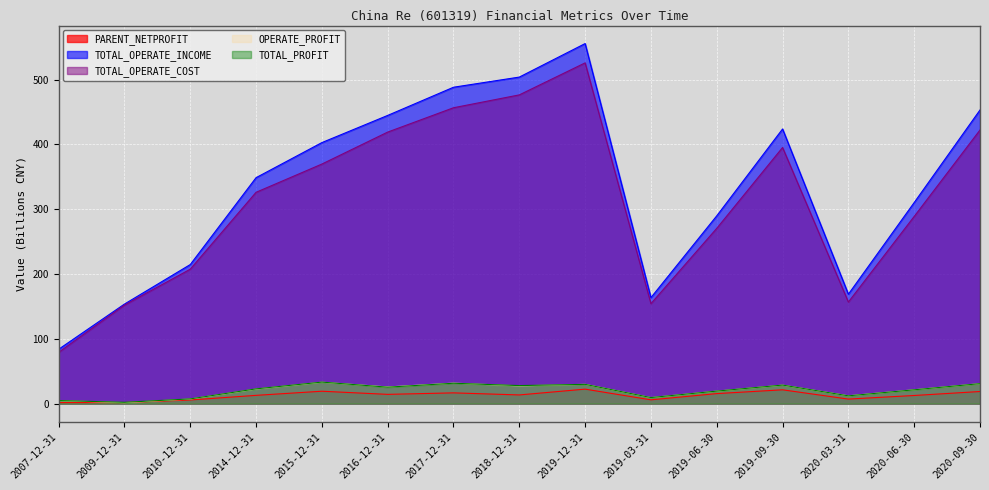

How many intersections are there between OPERATE_PROFIT and PARENT_NETPROFIT?

2